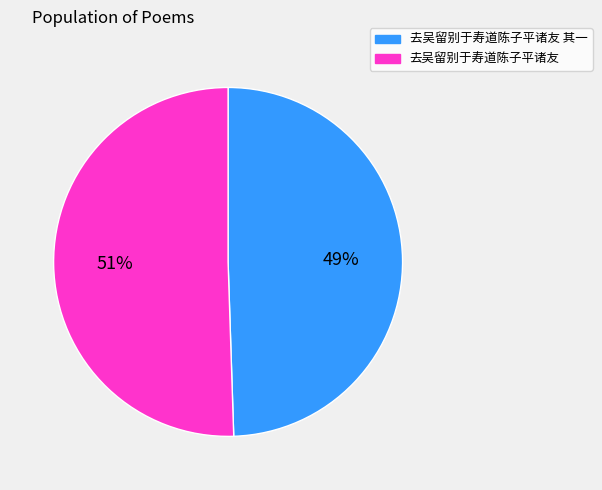

To the nearest percent, what is the combined percentage of 去吴留别于寿道陈子平诸友 and 去吴留别于寿道陈子平诸友 其一?

100%